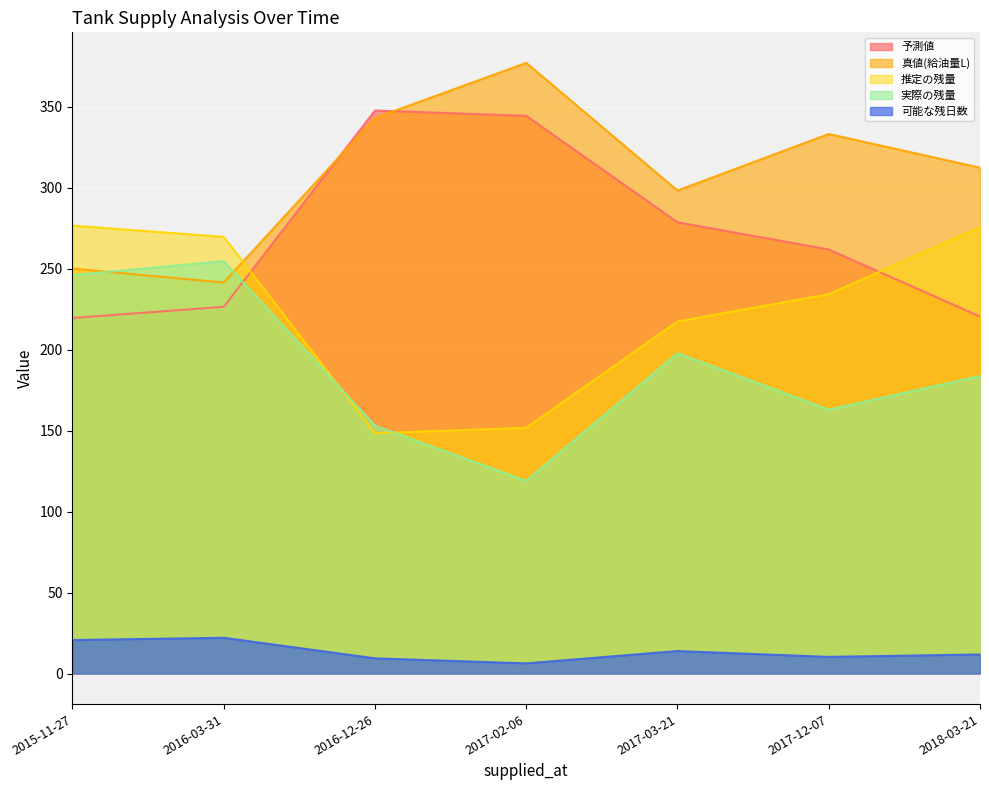

Reading left to right, extract all data points from this chart.

予測値: 2015-11-27=219.5	2016-03-31=226.4	2016-12-26=347.6	2017-02-06=344.3	2017-03-21=278.6	2017-12-07=261.8	2018-03-21=220.4
真値(給油量L): 2015-11-27=250.0	2016-03-31=241.4	2016-12-26=343.0	2017-02-06=377.0	2017-03-21=298.2	2017-12-07=333.1	2018-03-21=312.3
推定の残量: 2015-11-27=276.5	2016-03-31=269.6	2016-12-26=148.4	2017-02-06=151.7	2017-03-21=217.4	2017-12-07=234.2	2018-03-21=275.6
実際の残量: 2015-11-27=246.0	2016-03-31=254.6	2016-12-26=153.0	2017-02-06=119.0	2017-03-21=197.8	2017-12-07=162.9	2018-03-21=183.7
可能な残日数: 2015-11-27=20.7	2016-03-31=22.1	2016-12-26=9.4	2017-02-06=6.3	2017-03-21=13.9	2017-12-07=10.3	2018-03-21=11.8